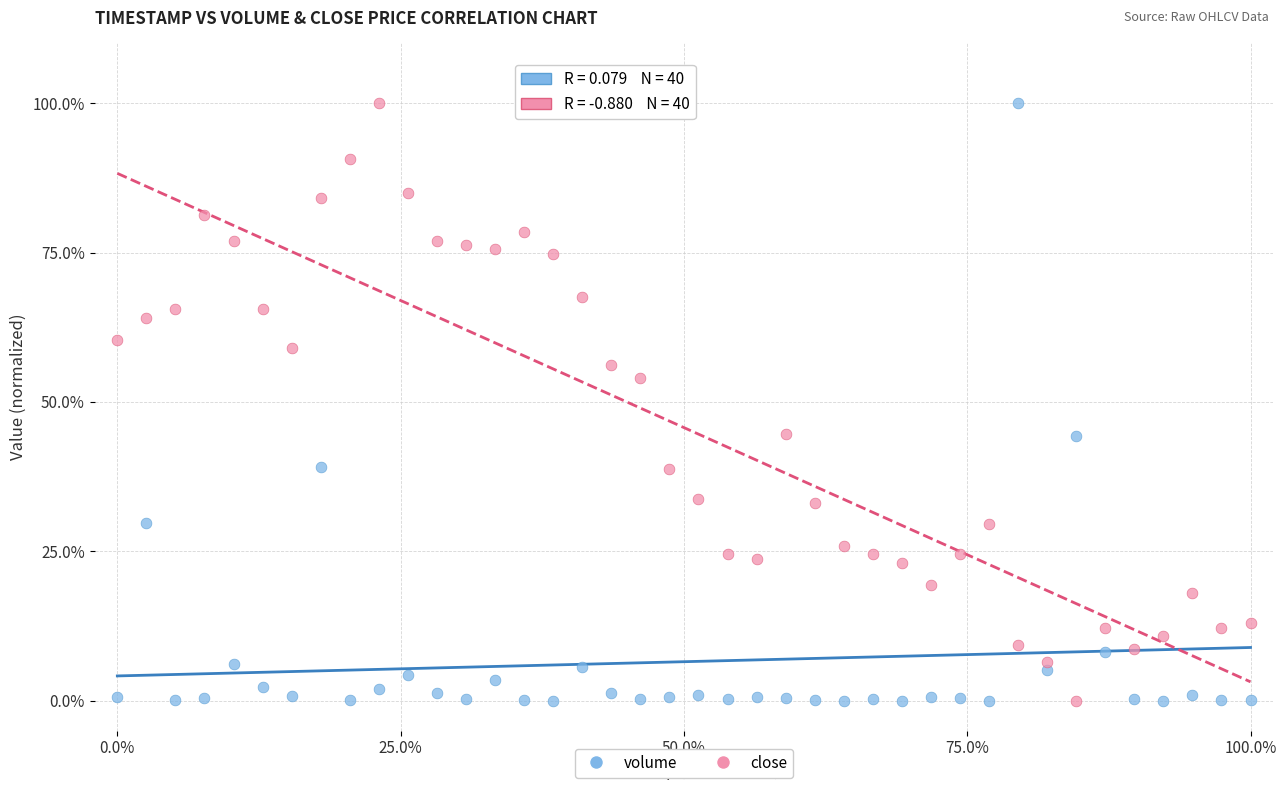

What are all the series names shown in the legend?

volume, close